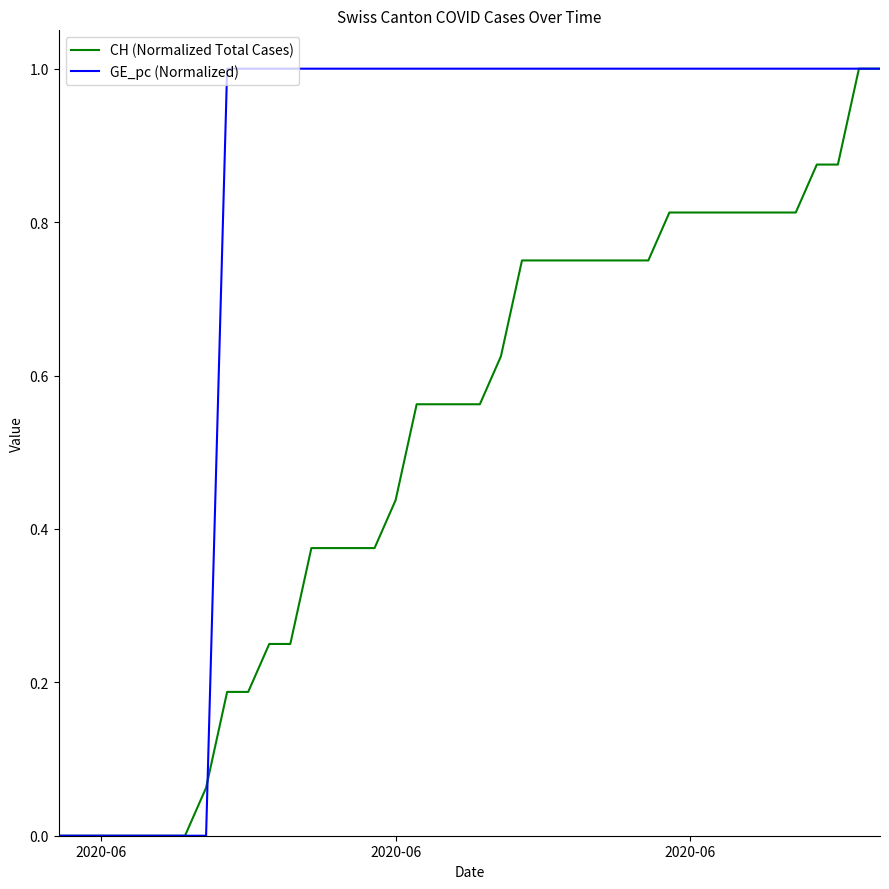

Which series has the largest total across all categories?

GE_pc (Normalized)